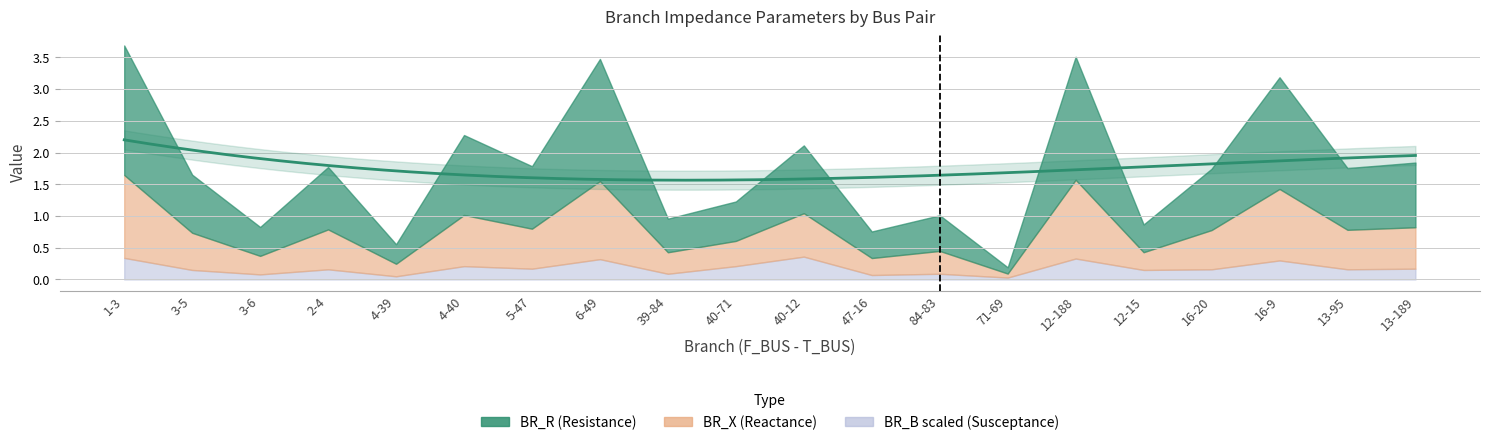

What value does the BR_X series have at 16-9?

1.1